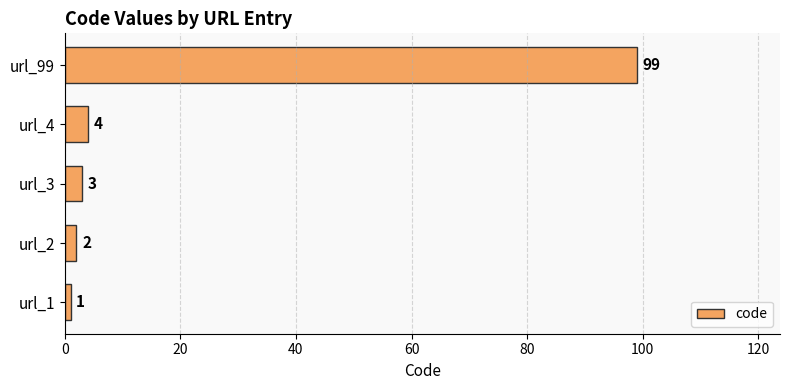

True or false: the data shows 2 at url_2.

True